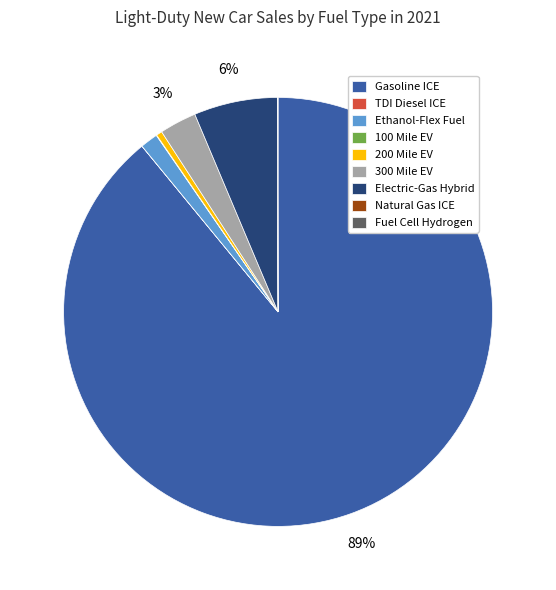

Which slice is the largest?

Gasoline ICE